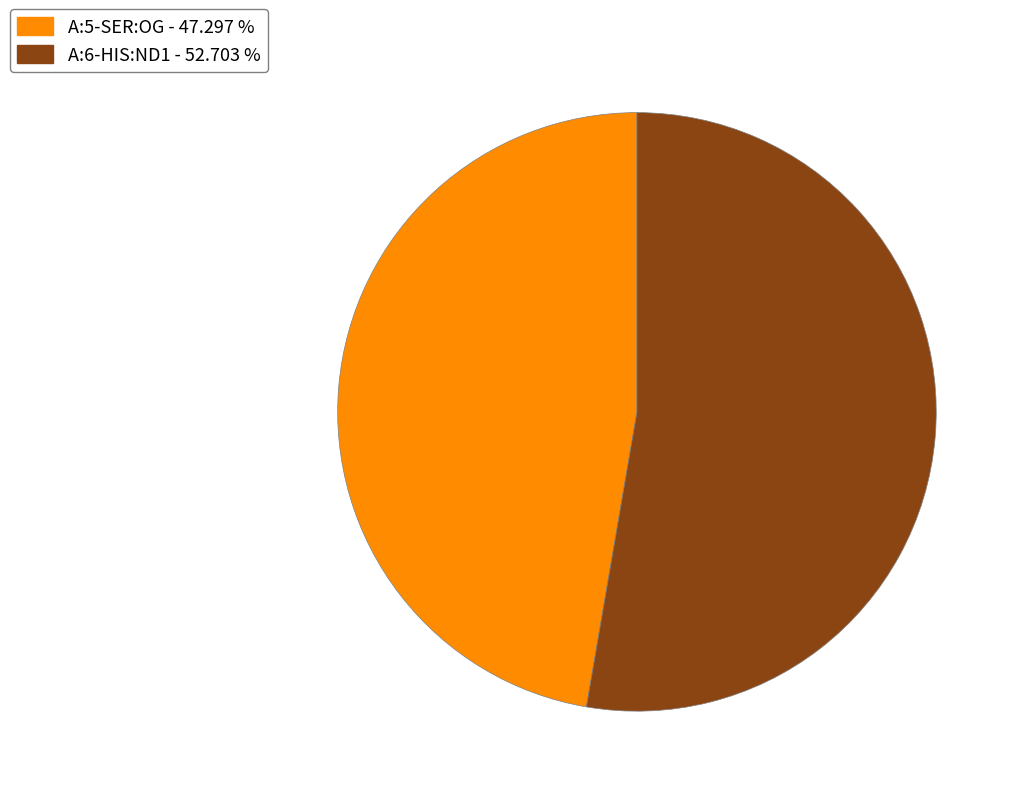

Which category has the smallest portion of the pie?

A:5-SER:OG